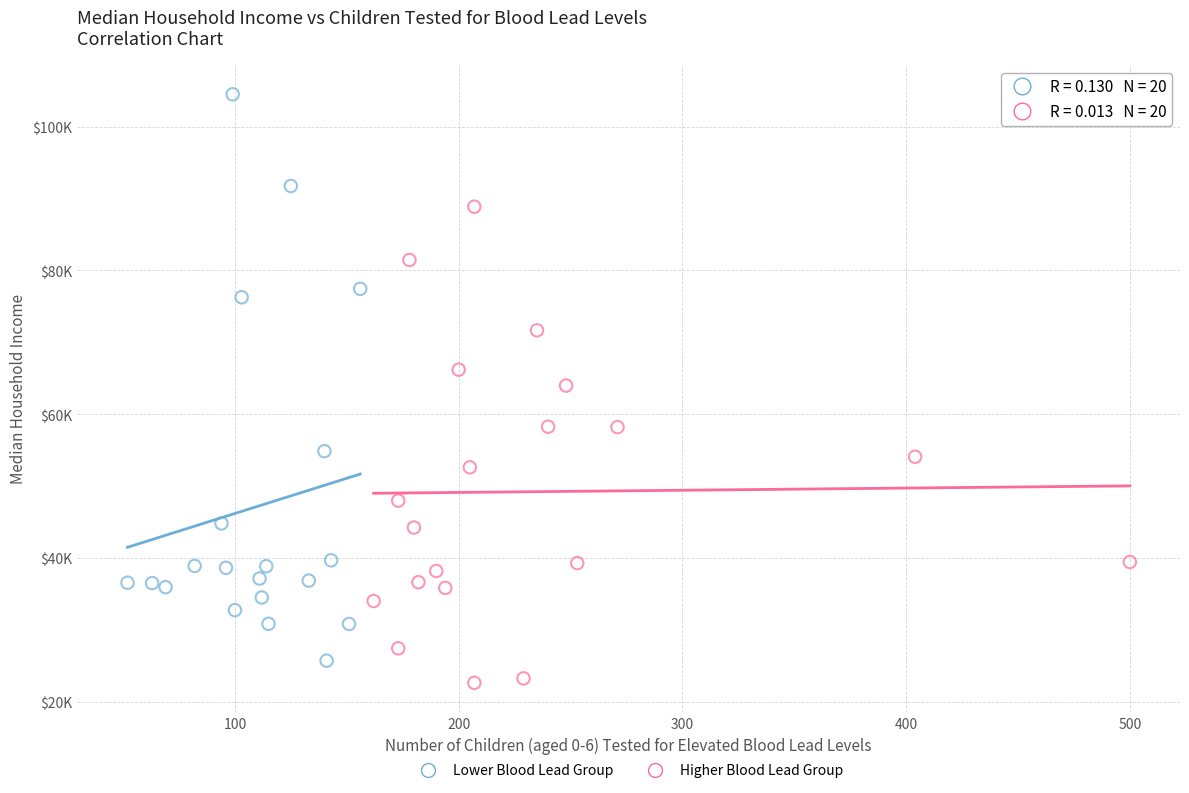

Which series has the widest spread of Y values?

Lower Blood Lead Group